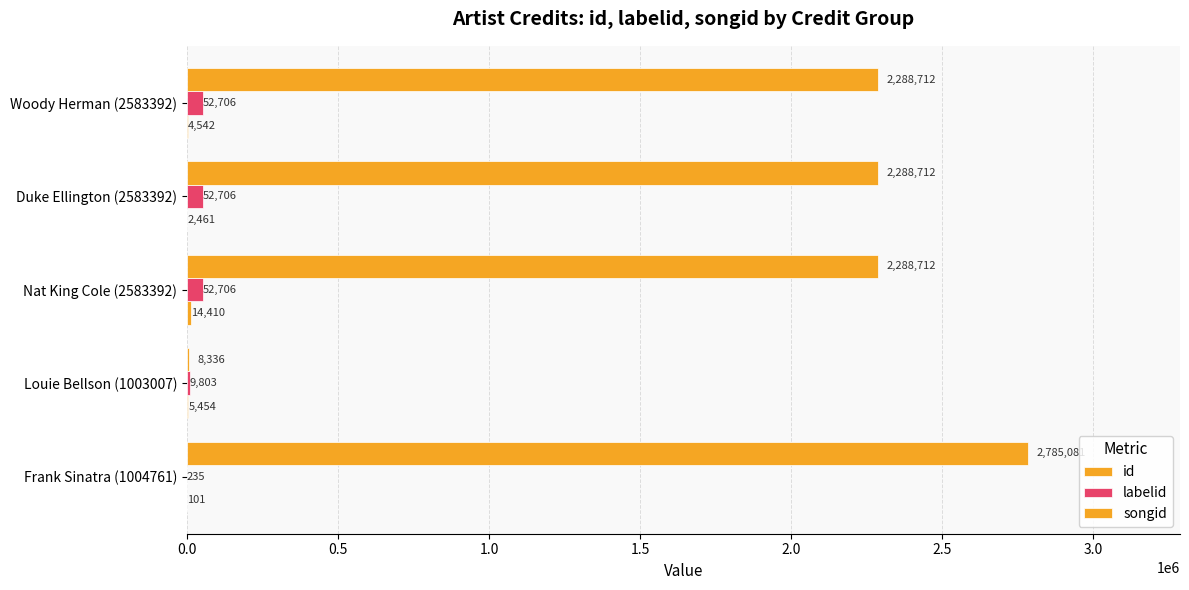

How many data points does each series have?

5